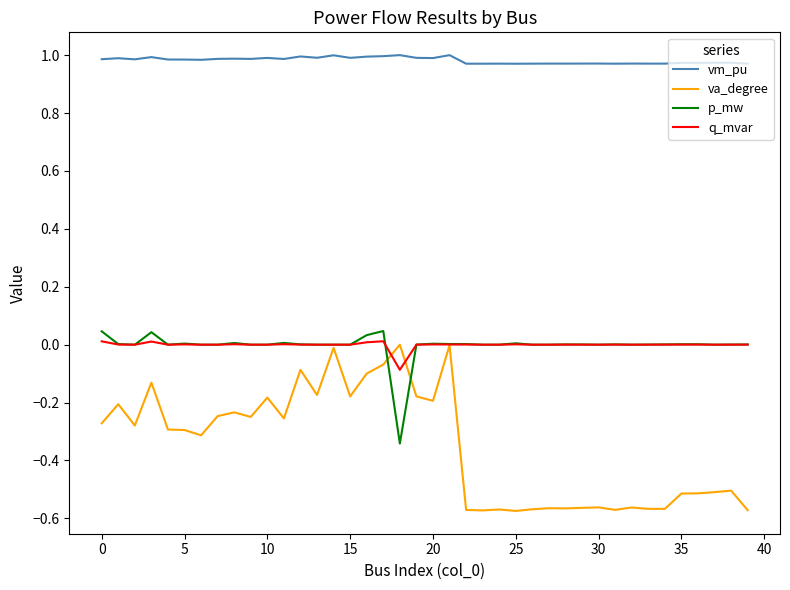

Which series has the largest total across all categories?

vm_pu